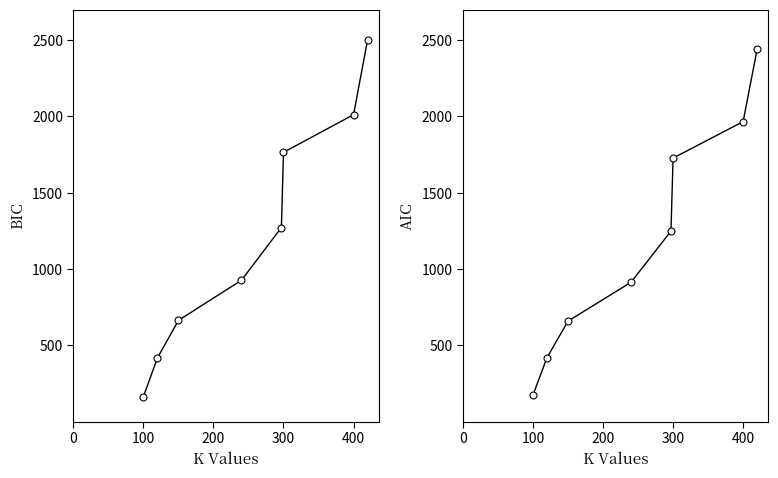

True or false: AIC and BIC intersect in this chart.

True